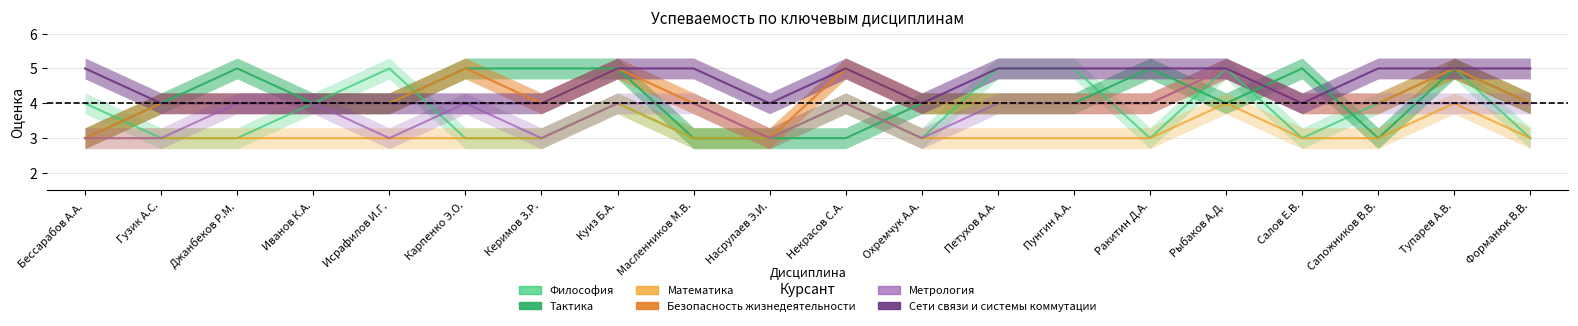

Which series has the widest spread of values?

Философия